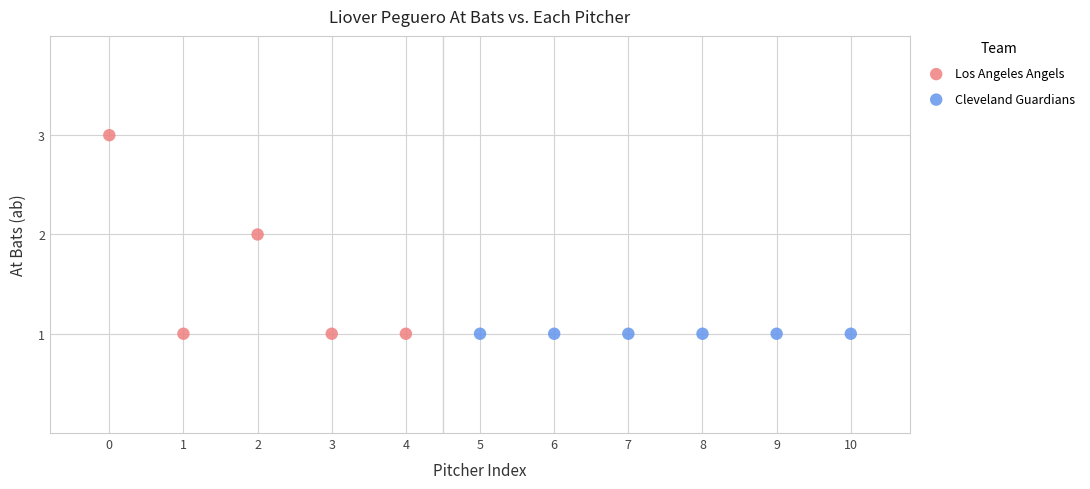

Which series contains the highest Y value?

Los Angeles Angels